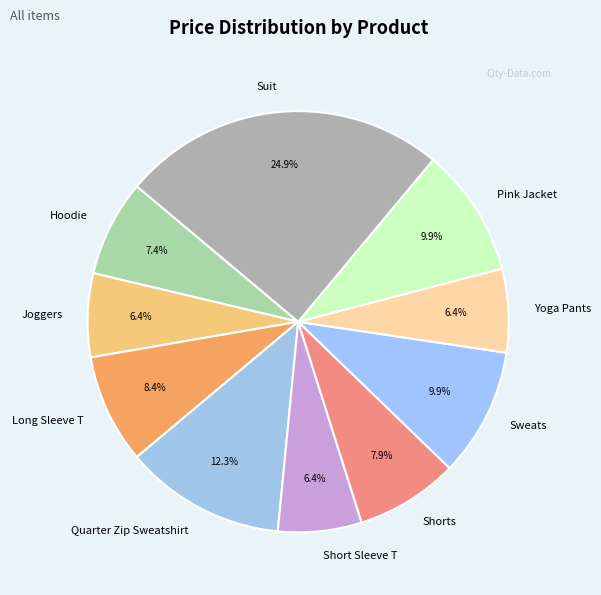

To the nearest percent, what is the combined percentage of Yoga Pants and Shorts?

14%